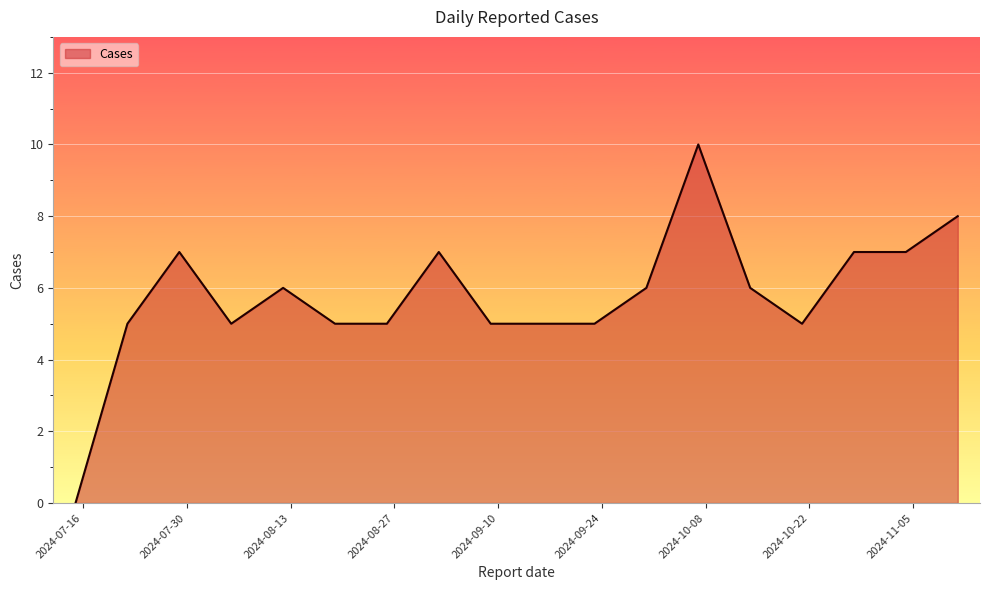

What is the maximum value shown in the chart?

10